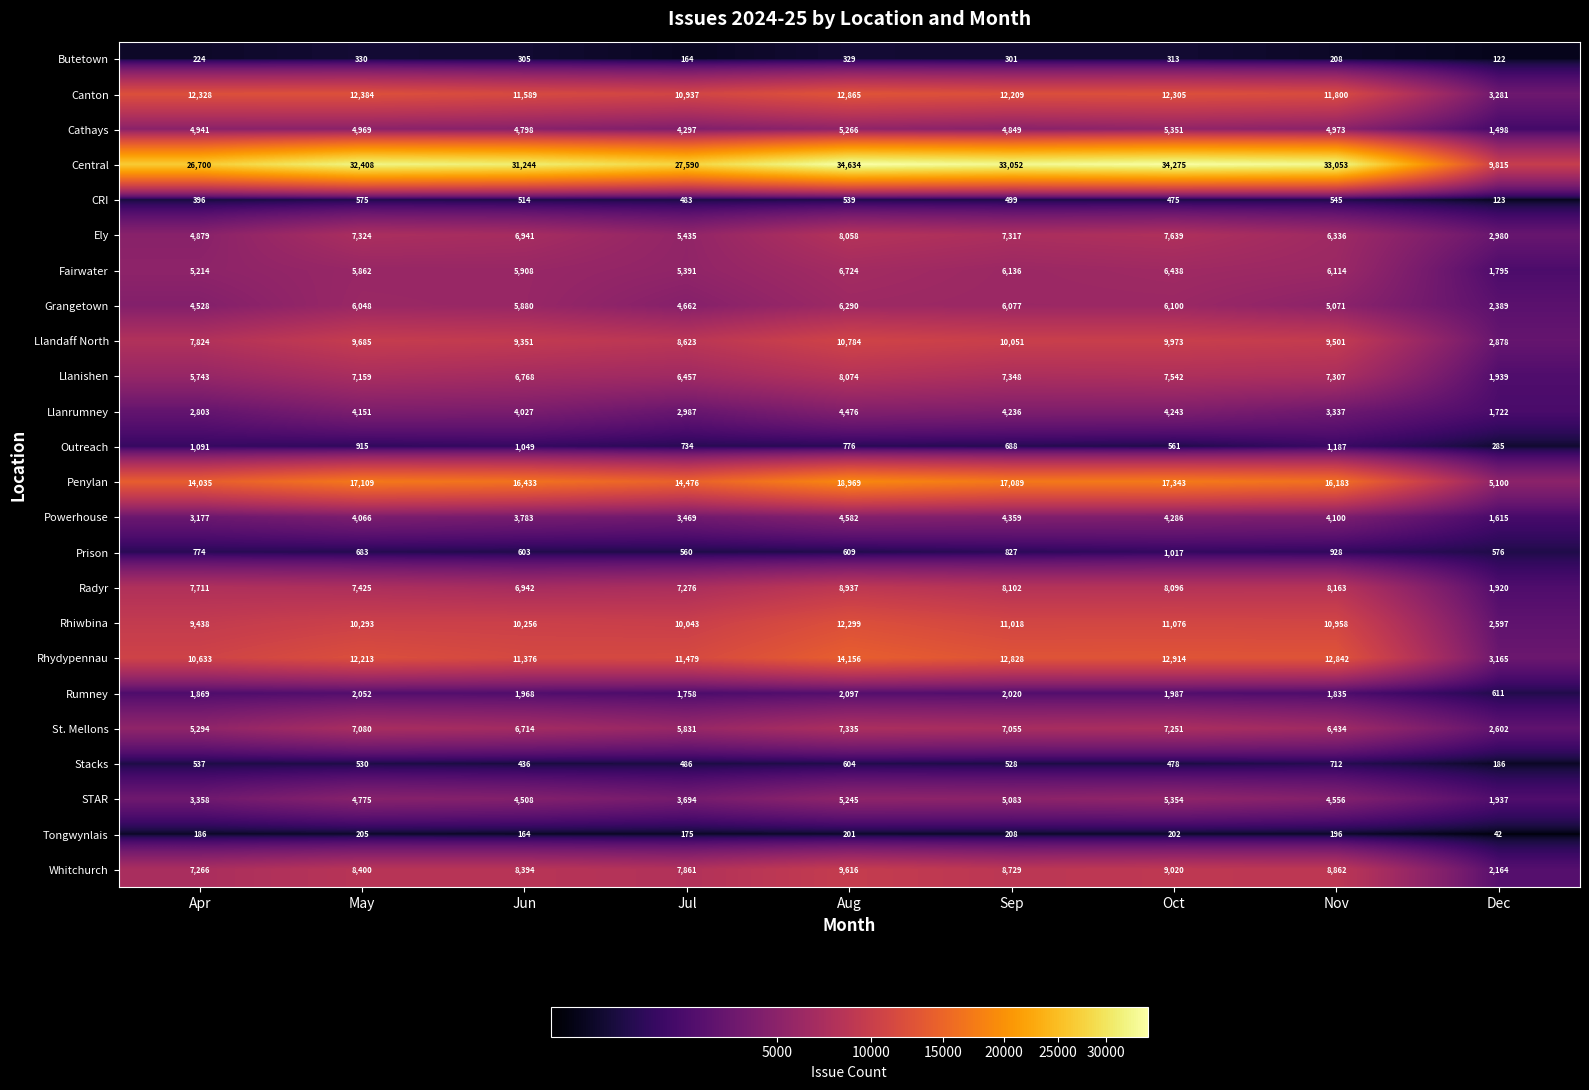

True or false: Tongwynlais has a value of 202 at Oct.

True